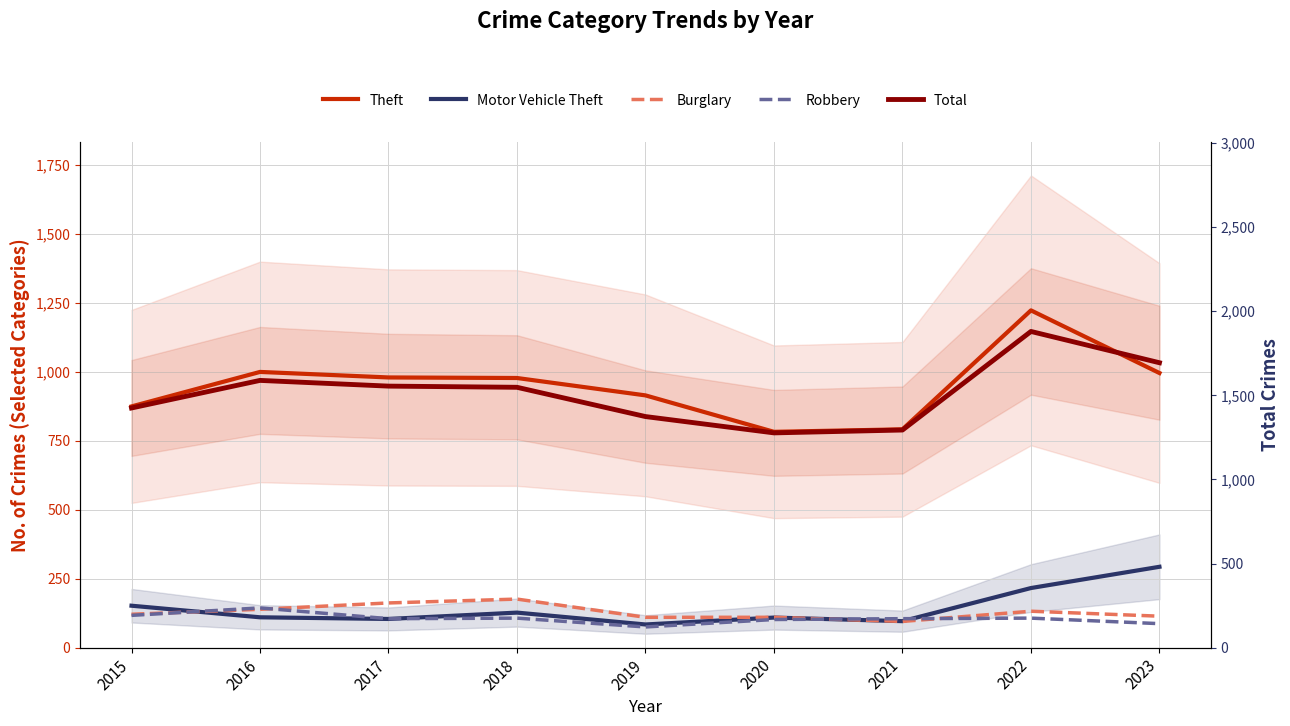

True or false: Total has a value of 1880 at 2022.

True